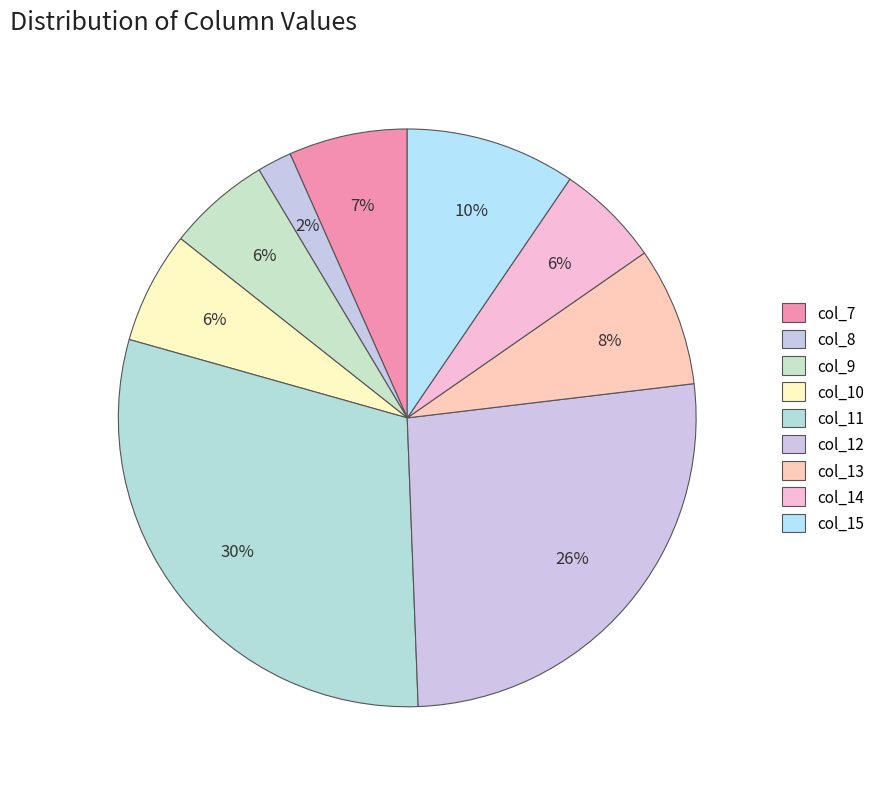

Is there a majority slice in this chart?

No